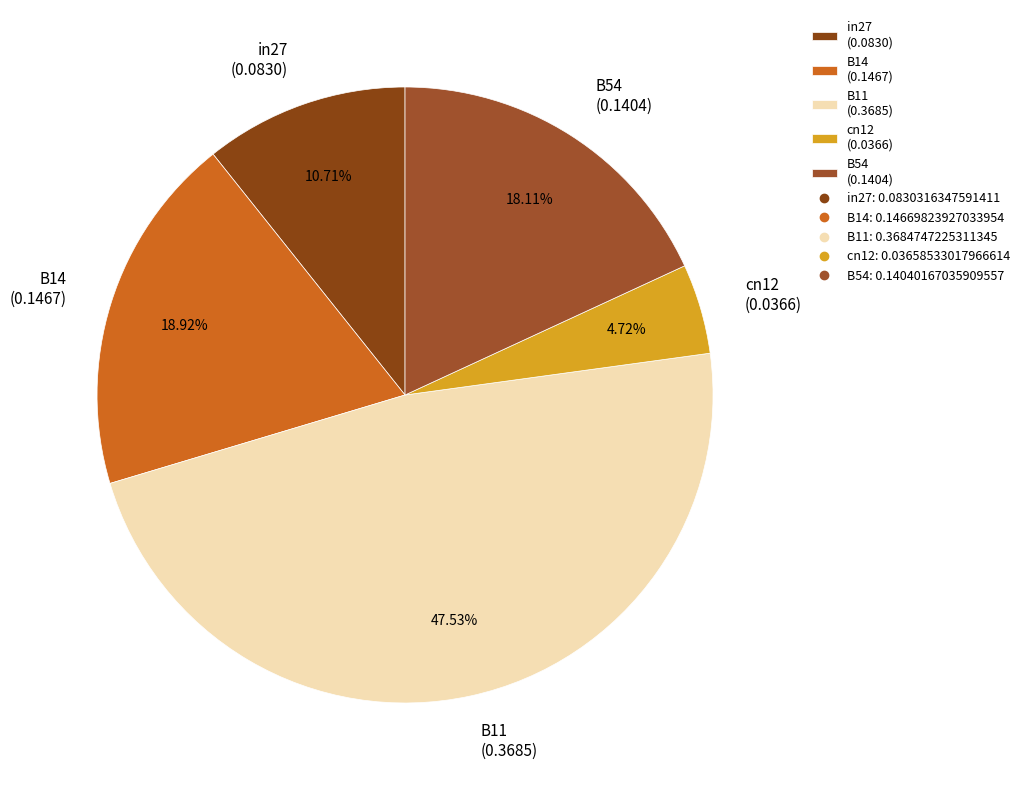

To the nearest percent, what percentage of the pie is cn12?

5%